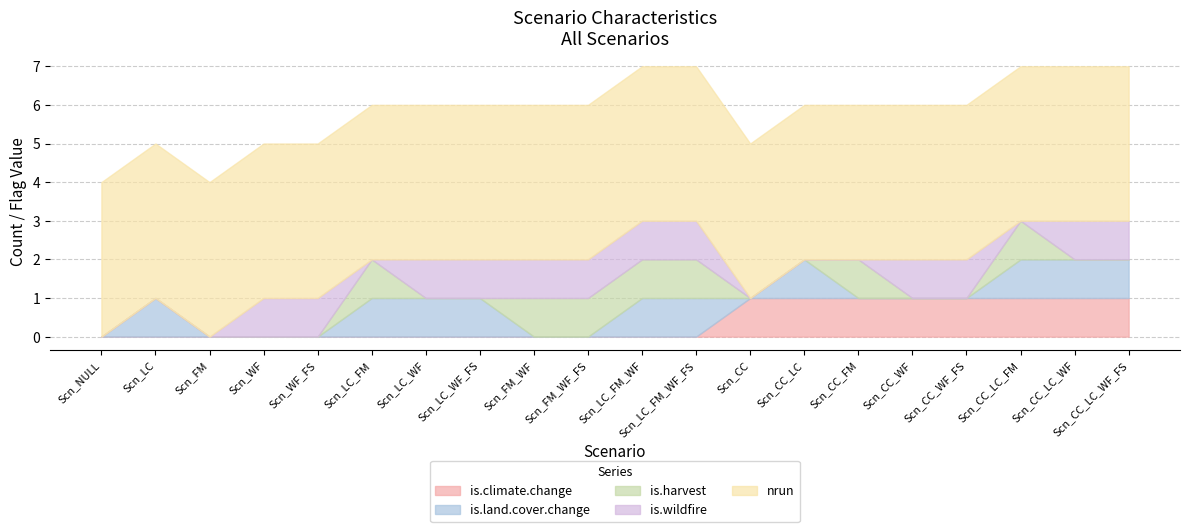

True or false: is.climate.change has more than 0 interior local peaks.

False